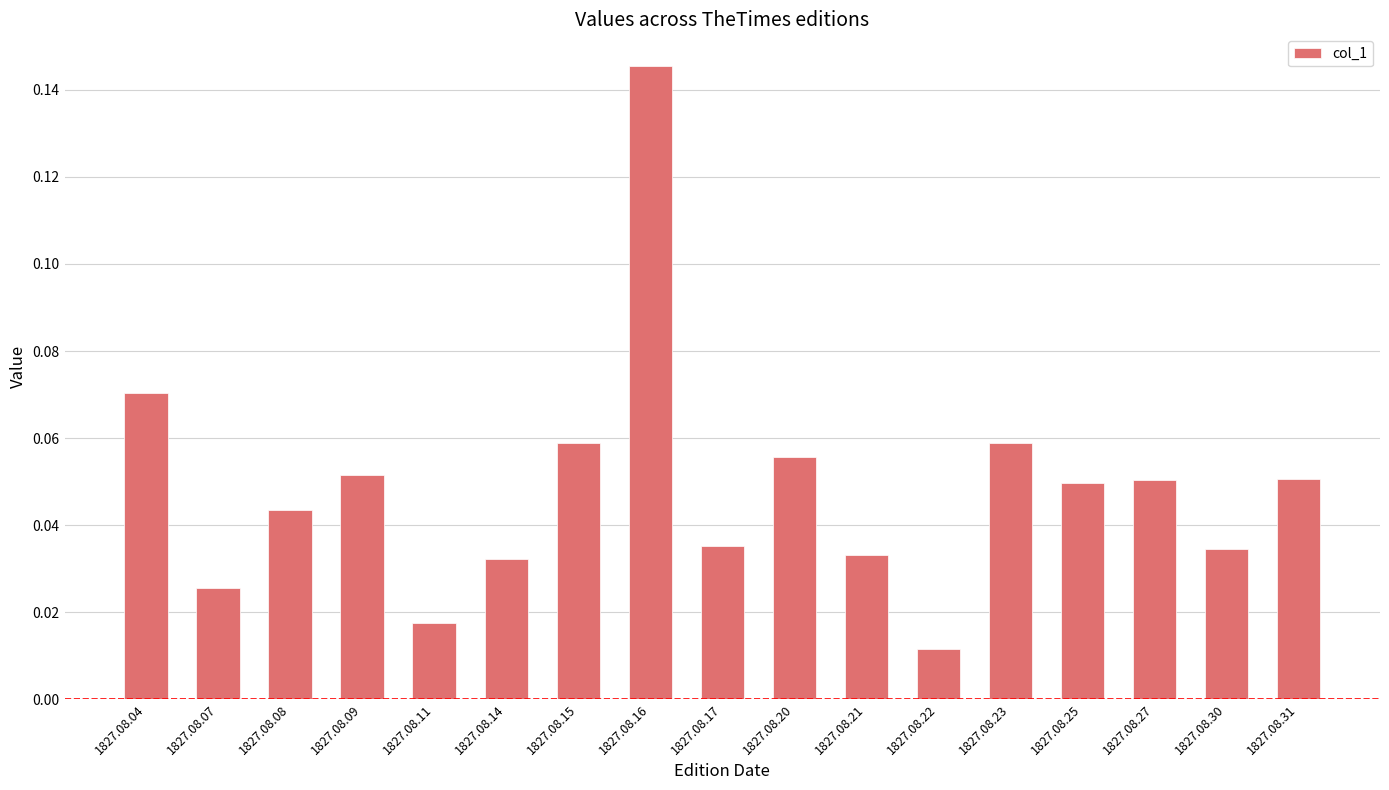

At which label is the value closest to 0?

1827.08.22